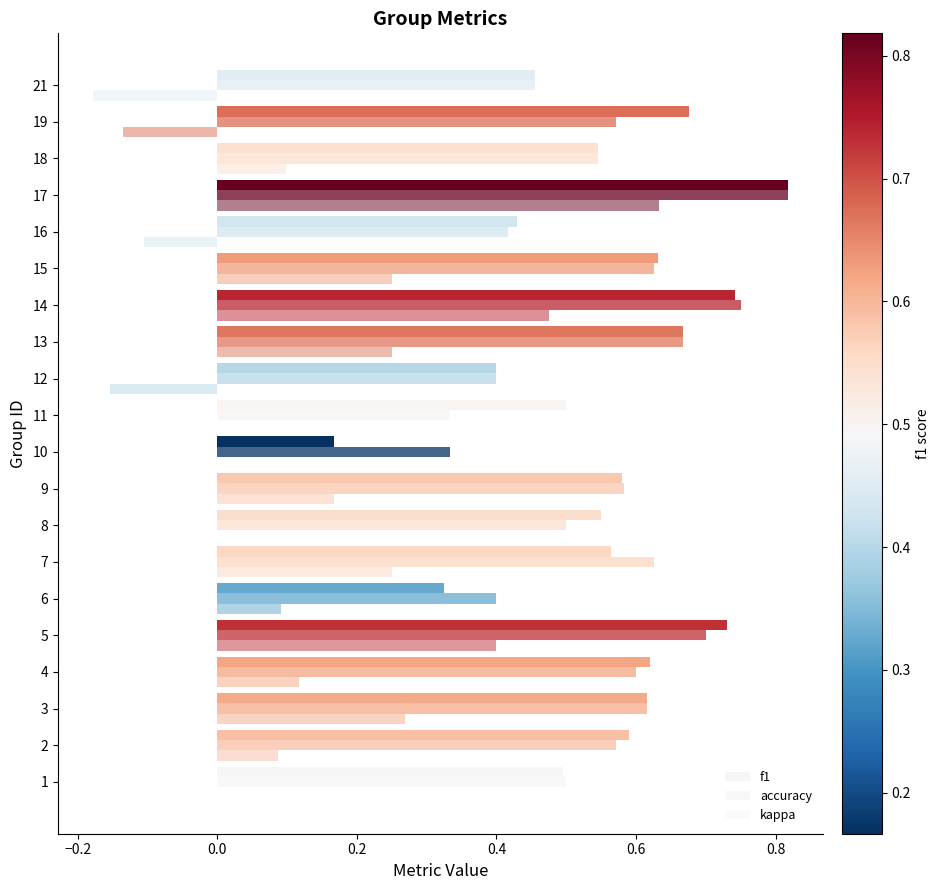

Count the number of categories in the chart.

20